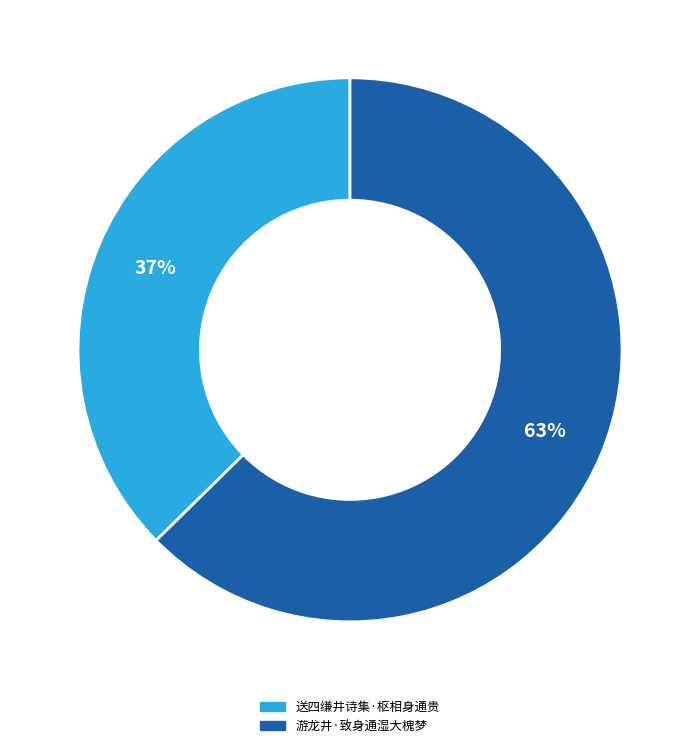

Count the number of slices in the pie.

2